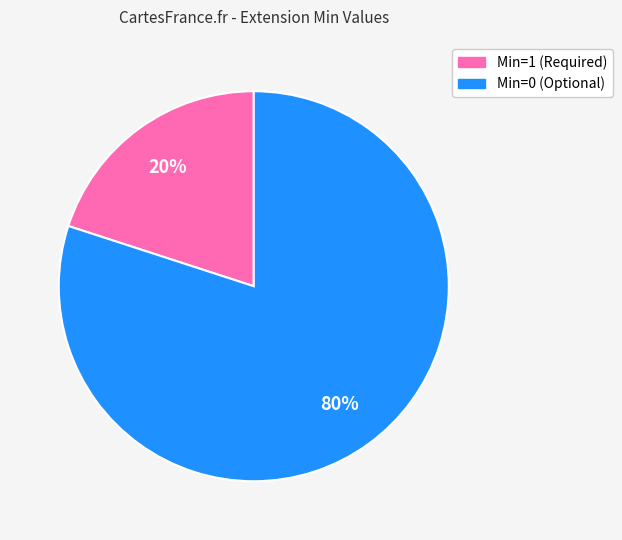

Is there any slice that represents more than half of the pie?

Yes